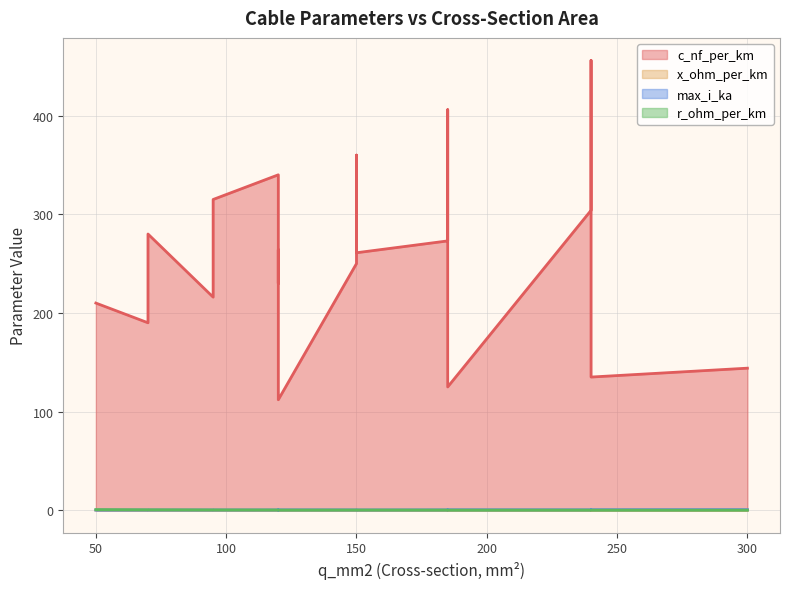

Rank the series at 300 from lowest to highest value.

r_ohm_per_km, x_ohm_per_km, max_i_ka, c_nf_per_km